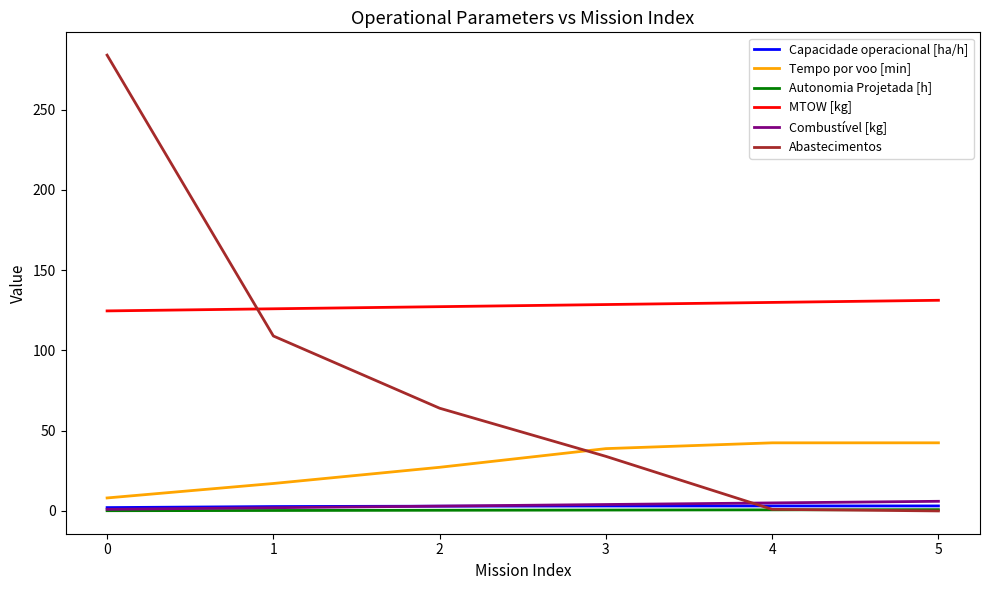

Which series has the widest spread of values?

Abastecimentos